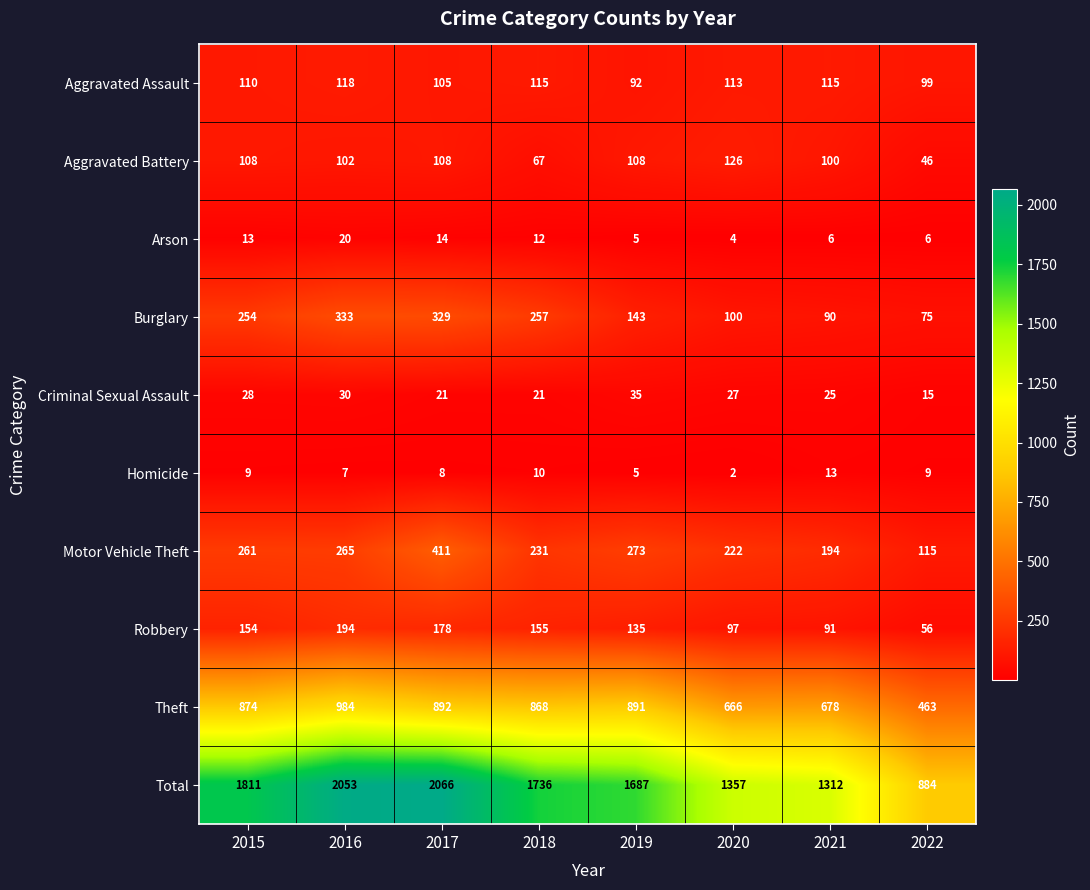

At which label does Motor Vehicle Theft reach its minimum?

2022